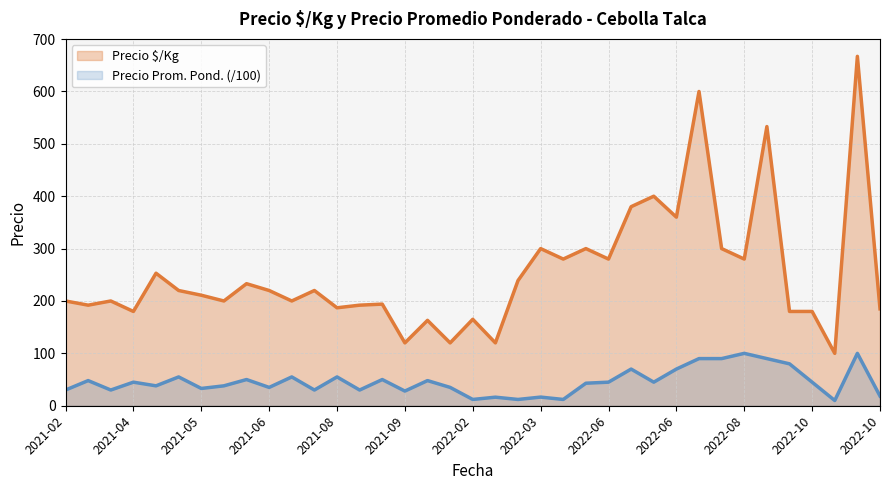

What is the average value of the Precio promedio ponderado series?

45.9